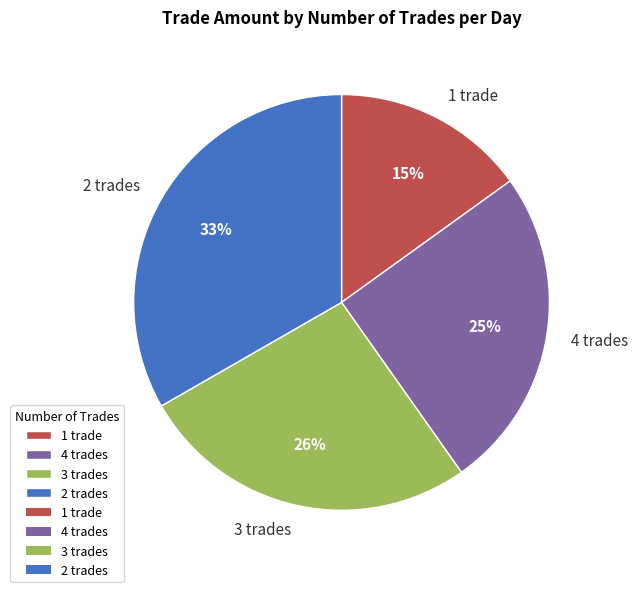

Which has a higher value, 3 trades or 1 trade?

3 trades